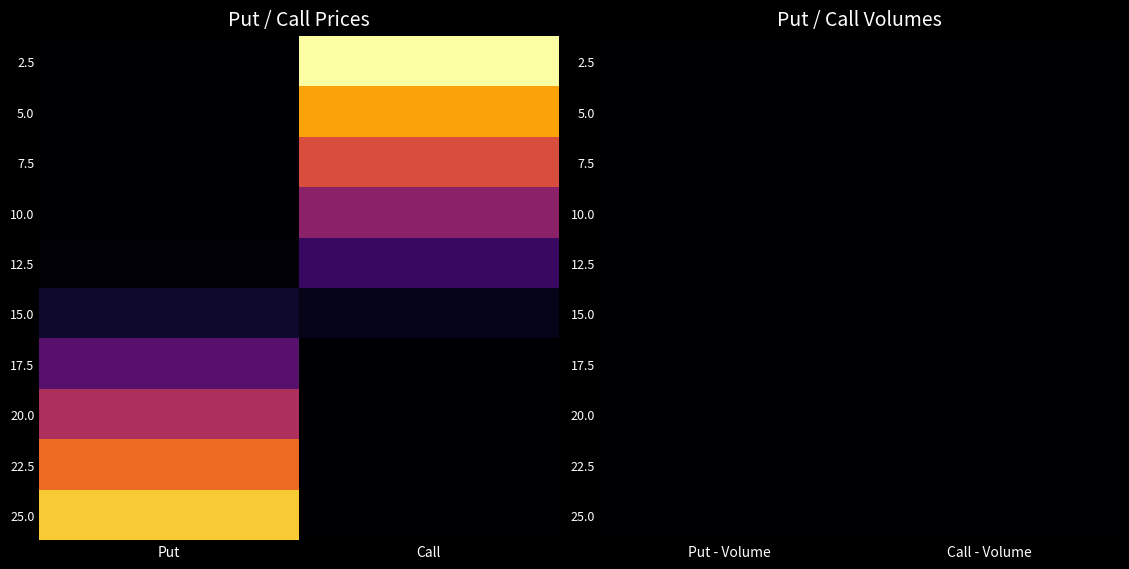

What is the average value of the 25.0 series?

2.6